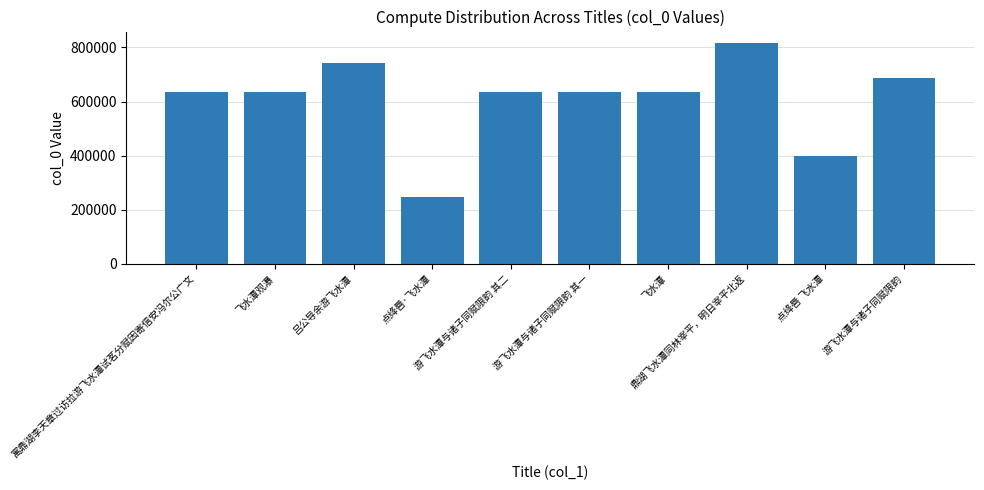

What is the sum of the values at 游飞水潭与诸子同赋限韵 其一 and 飞水潭观瀑?

1272713